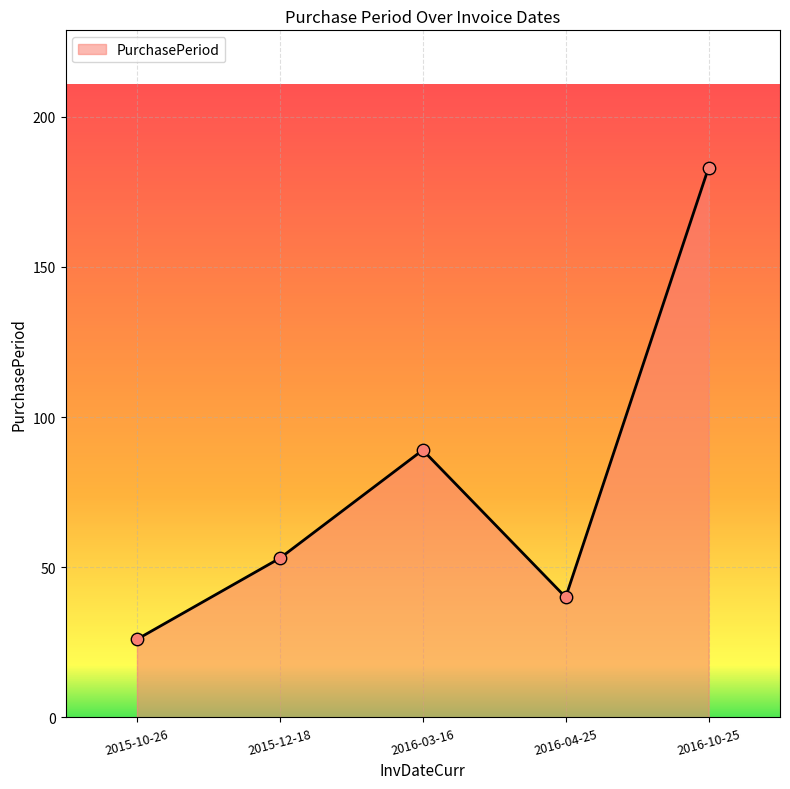

Approximately how many times larger is the value at 2015-12-18 compared to 2016-04-25?

1.3